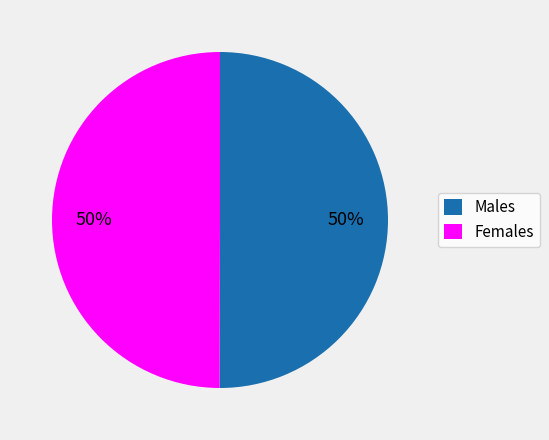

To the nearest percent, what is the average slice percentage?

50%